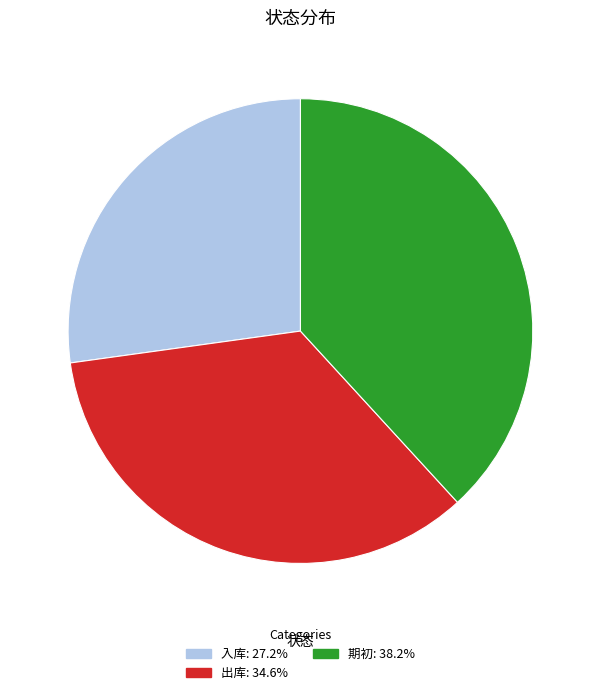

Rank the categories by value from lowest to highest.

入库, 出库, 期初